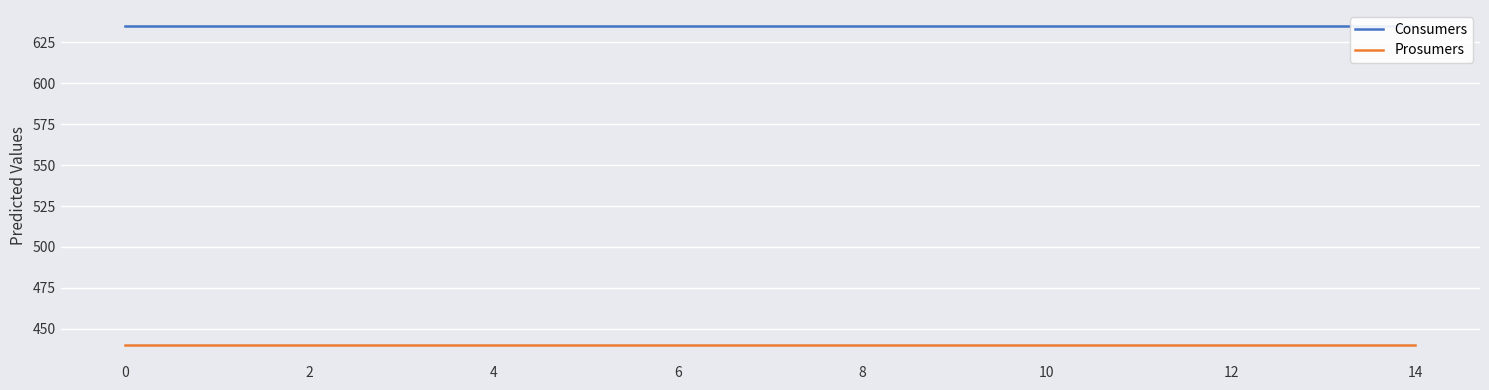

At how many categories does at least one series exceed 548?

15